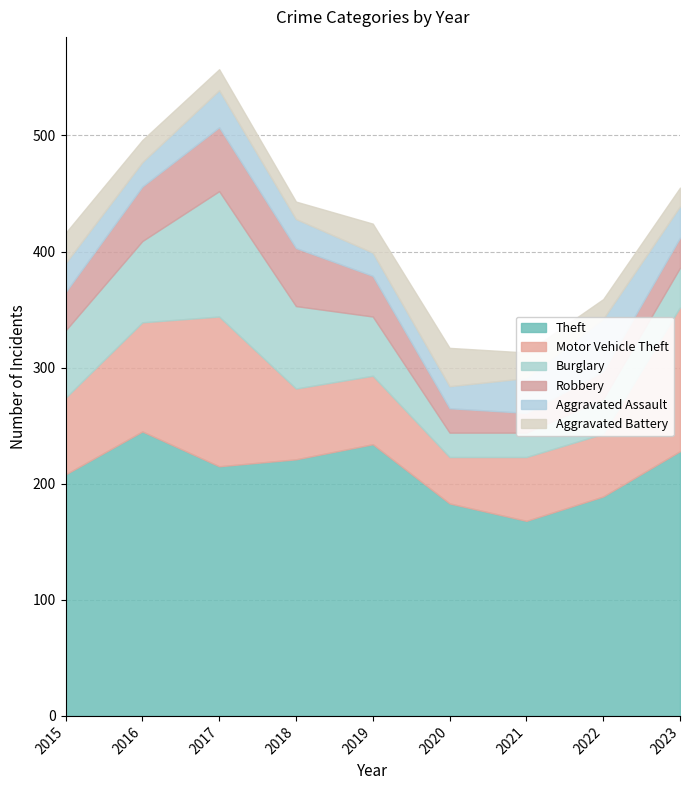

Rank the series at 2020 from lowest to highest value.

Aggravated Assault, Burglary, Robbery, Aggravated Battery, Motor Vehicle Theft, Theft